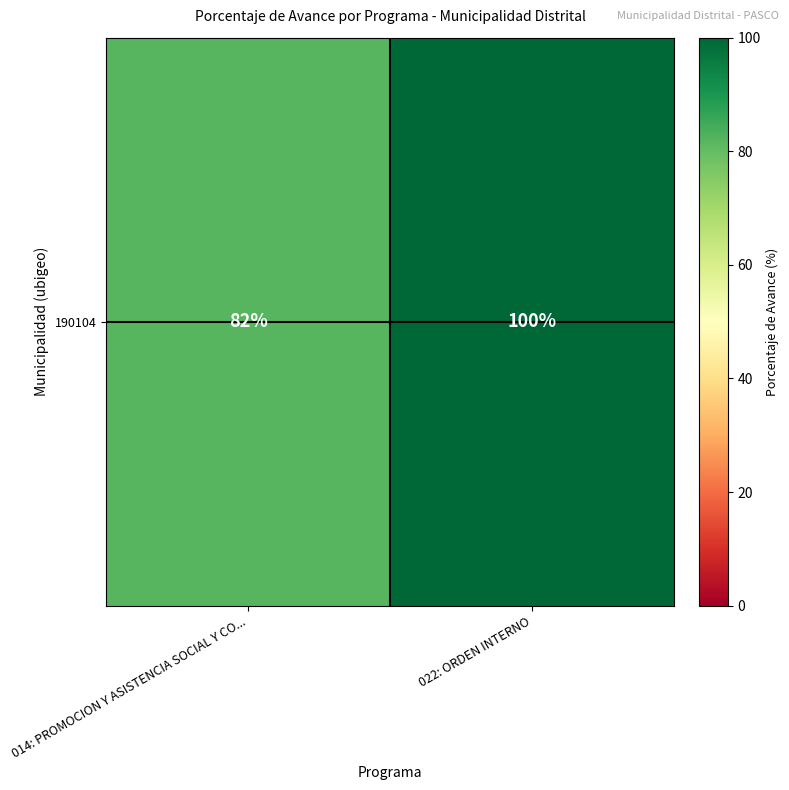

At which label is the value closest to 91?

014: PROMOCION Y ASISTENCIA SOCIAL Y CO...